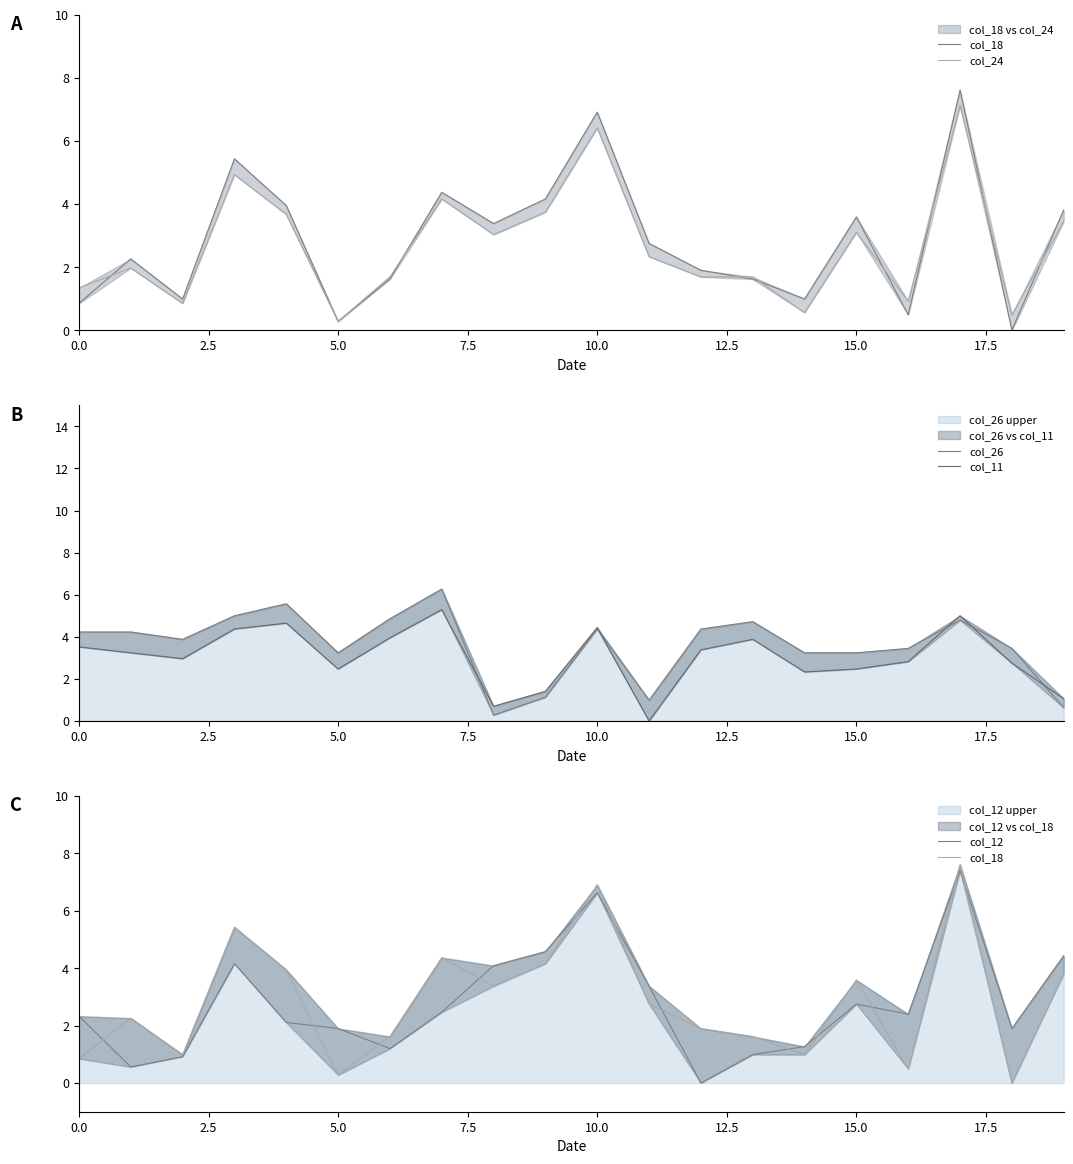

What is the label of the 20th point from the left?

19